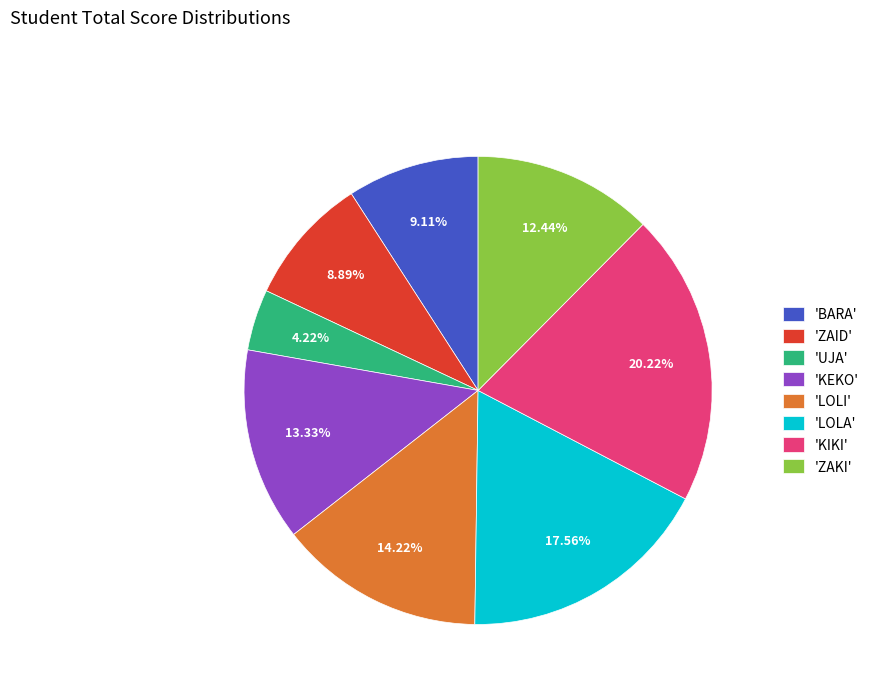

Is there any slice that represents more than half of the pie?

No